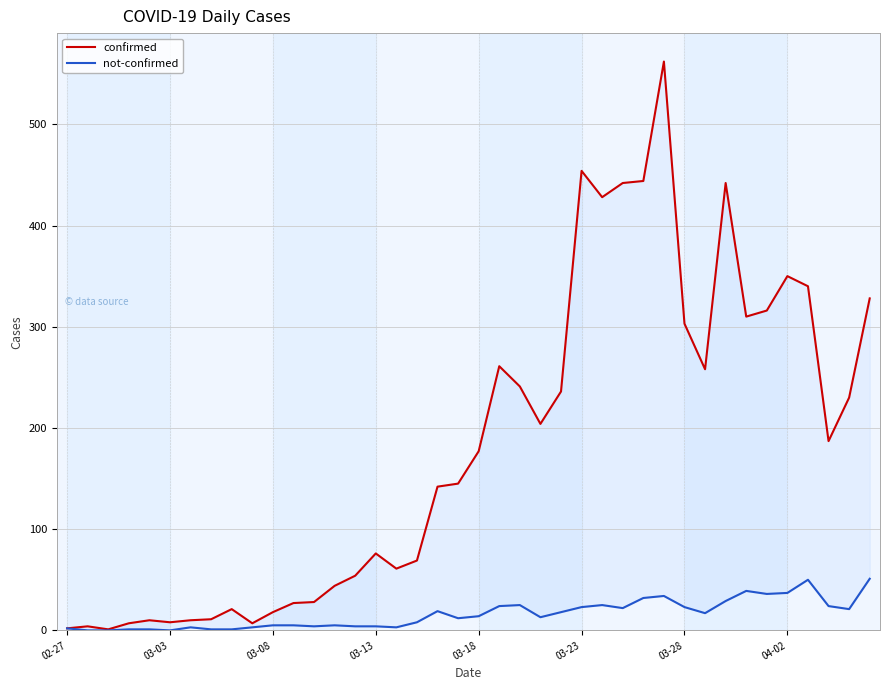

Reading left to right, what are all the values shown in this chart?

confirmed: 2	4	1	7	10	8	10	11	21	7	18	27	28	44	54	76	61	69	142	145	177	261	241	204	236	454	428	442	444	562	303	258	442	310	316	350	340	187	230	328
not-confirmed: 2	0	0	1	1	0	3	1	1	3	5	5	4	5	4	4	3	8	19	12	14	24	25	13	18	23	25	22	32	34	23	17	29	39	36	37	50	24	21	51